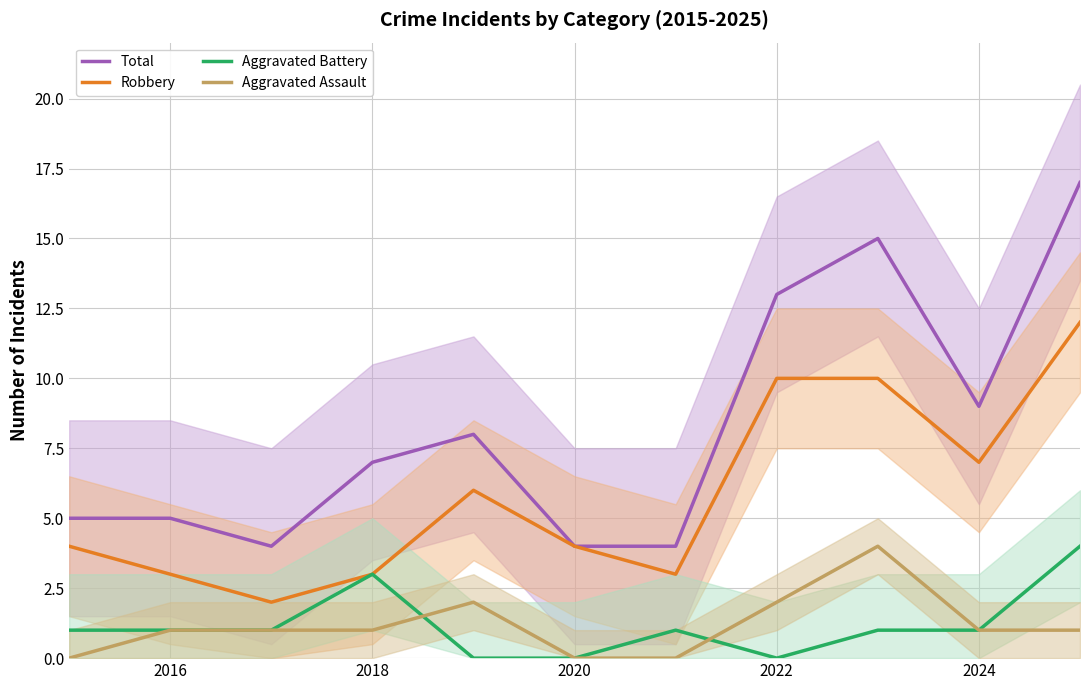

What is the lowest value of the Total series?

4